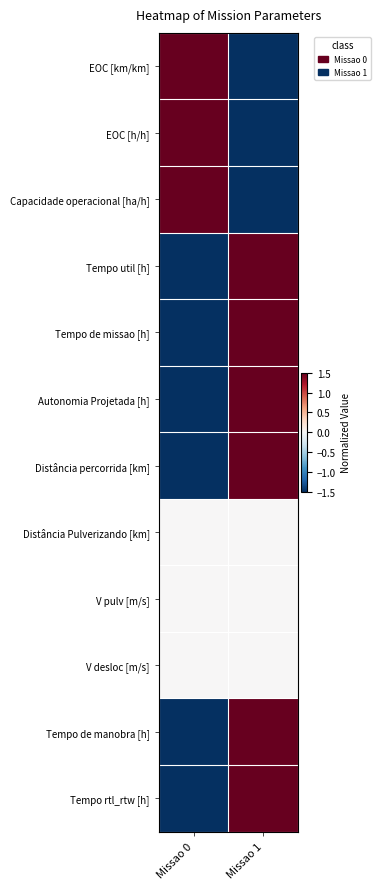

Between Missao 0 and Missao 1, which series saw the biggest shift?

EOC [km/km]